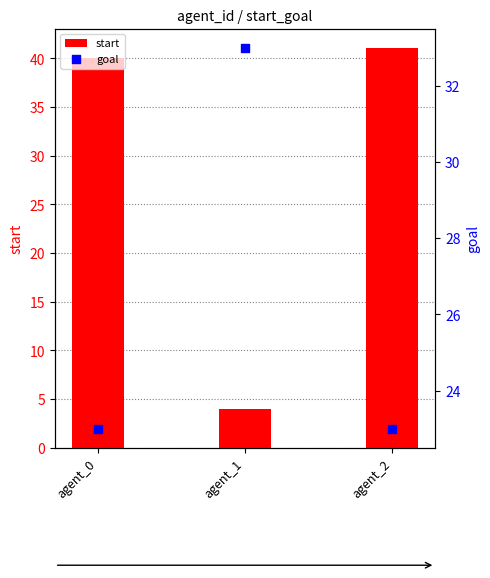

What are all the series names shown in the legend?

start, goal